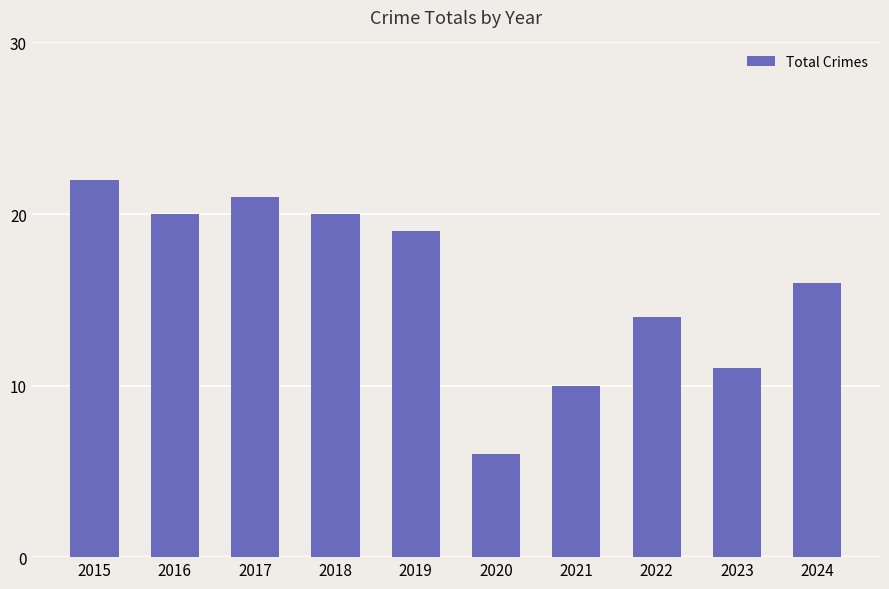

What is the sum of the values at 2017 and 2019?

40